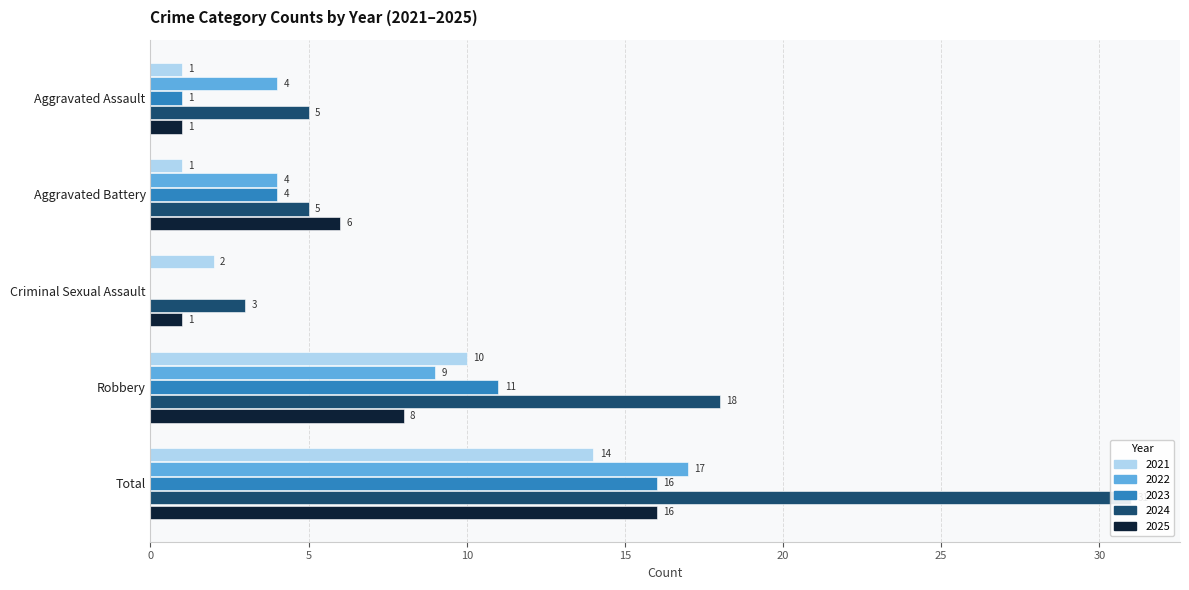

Is the value of 2021 at Aggravated Assault greater than the value of 2025 at Total?

No